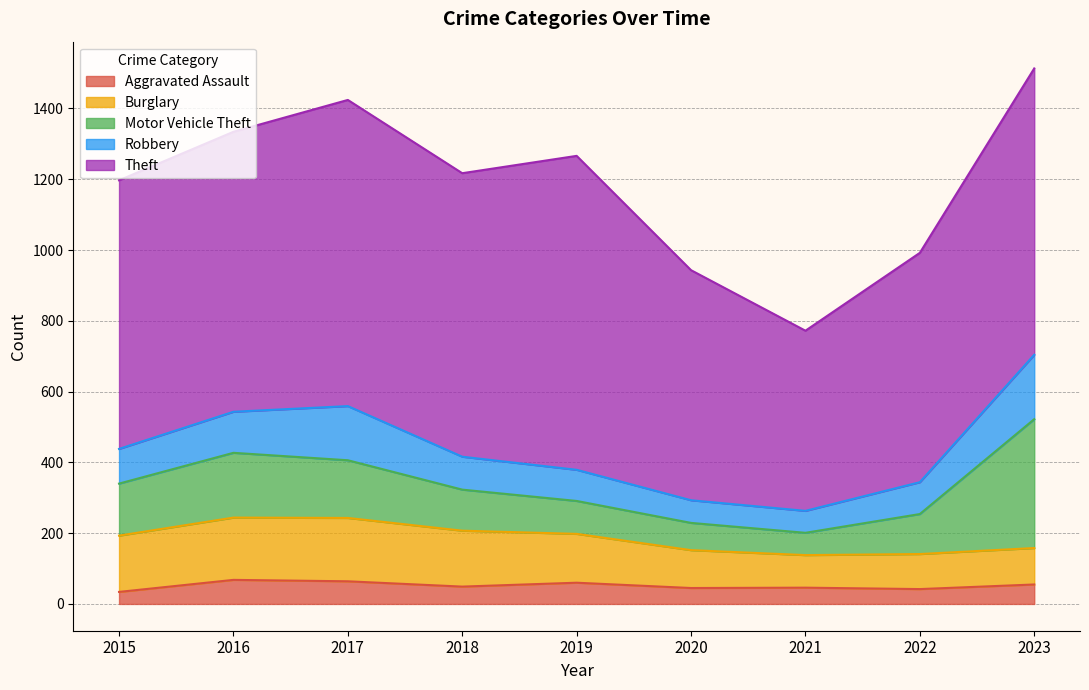

Where is the first local maximum for Motor Vehicle Theft?

2016